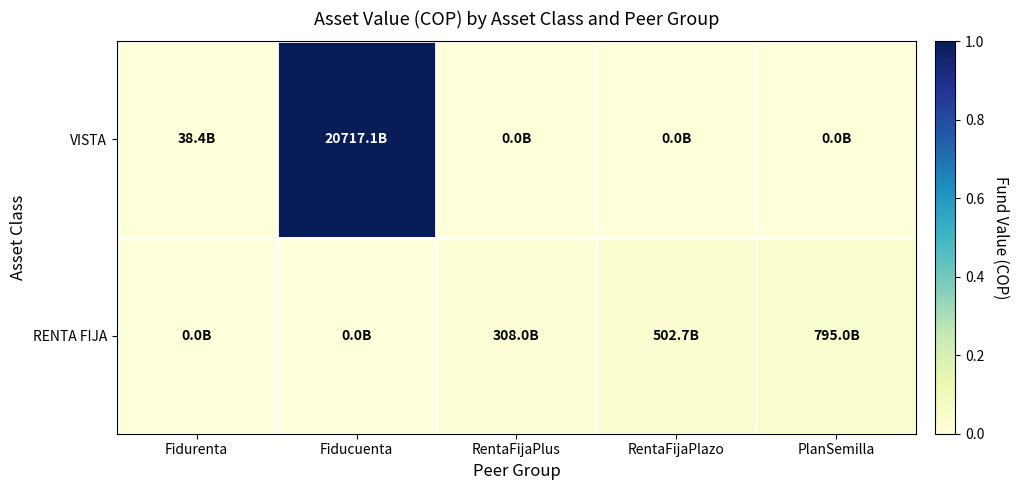

How many distinct data groups are displayed?

2